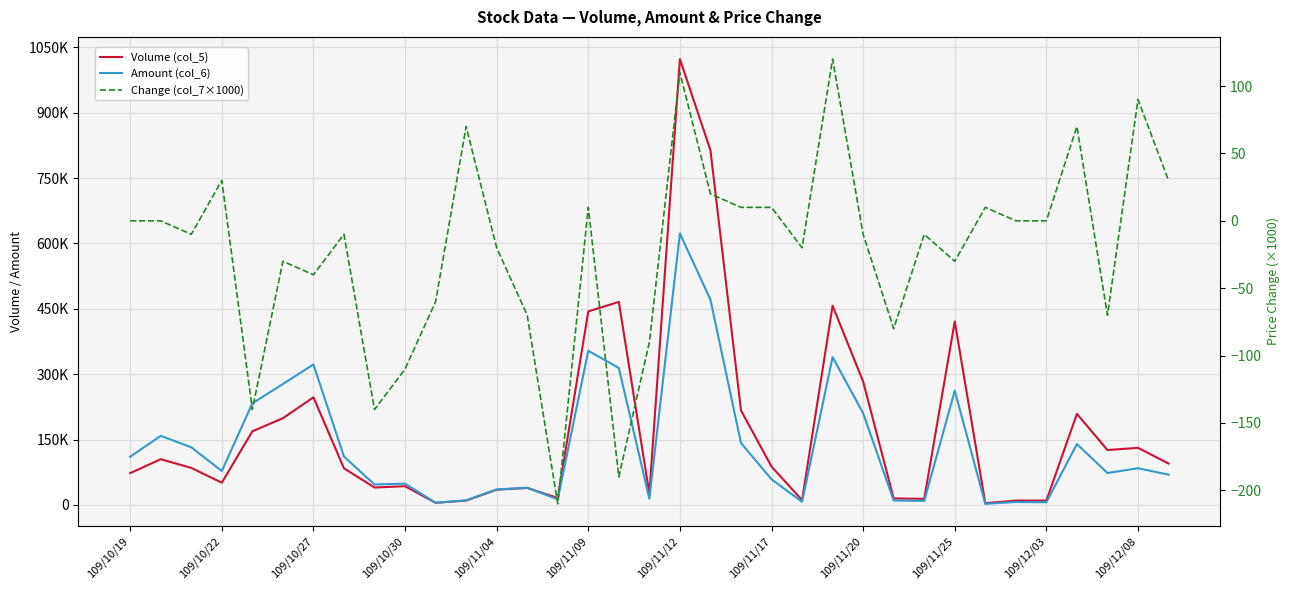

Where does the Change (col_7×1000) series first go above -10?

109/10/19